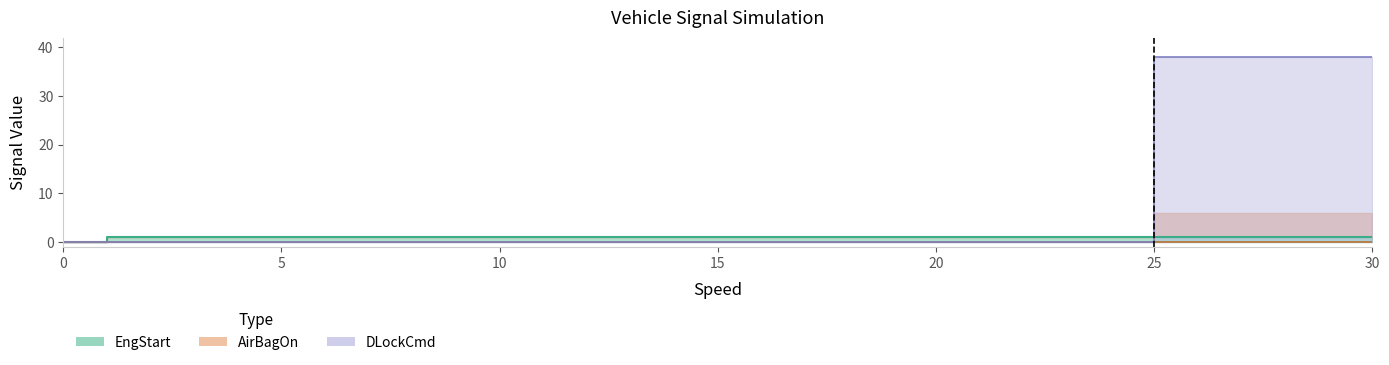

True or false: EngStart and DLockCmd intersect in this chart.

True